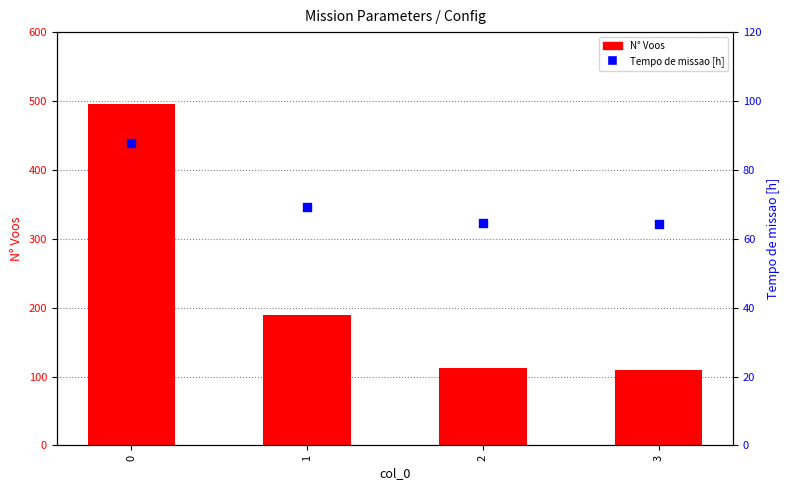

Which series reaches the maximum Y coordinate?

N° Voos